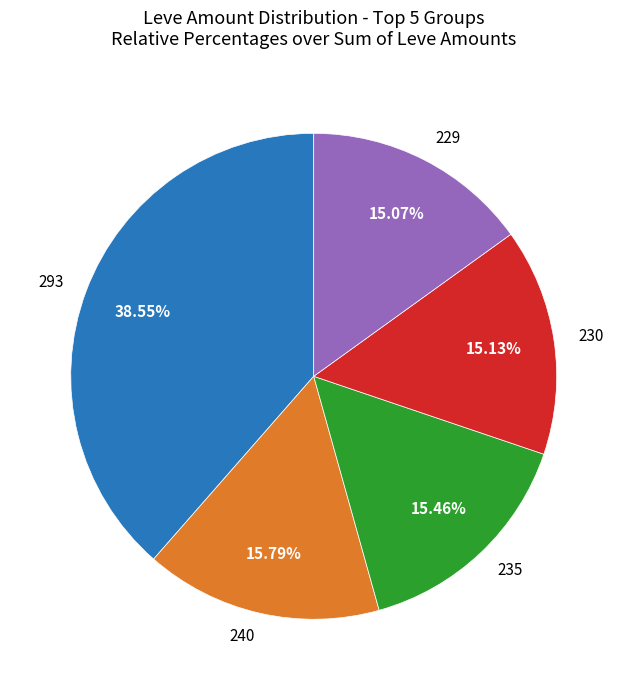

Count the number of slices in the pie.

5